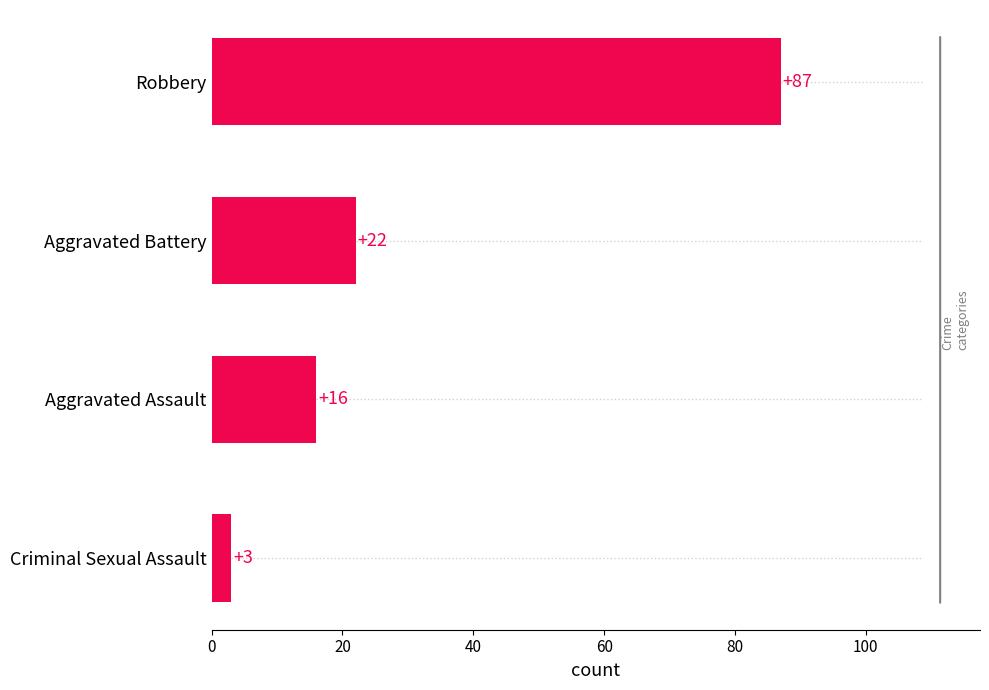

How many data points does each series have?

4